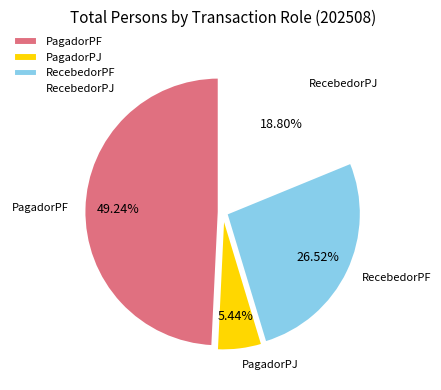

Does any single category account for the majority?

No